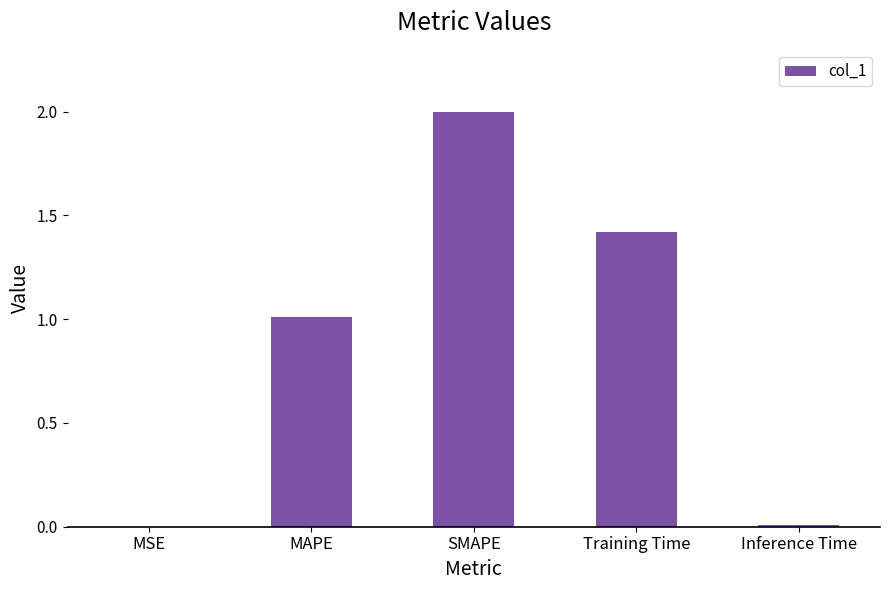

True or false: the data shows 1.5 at MAPE.

False